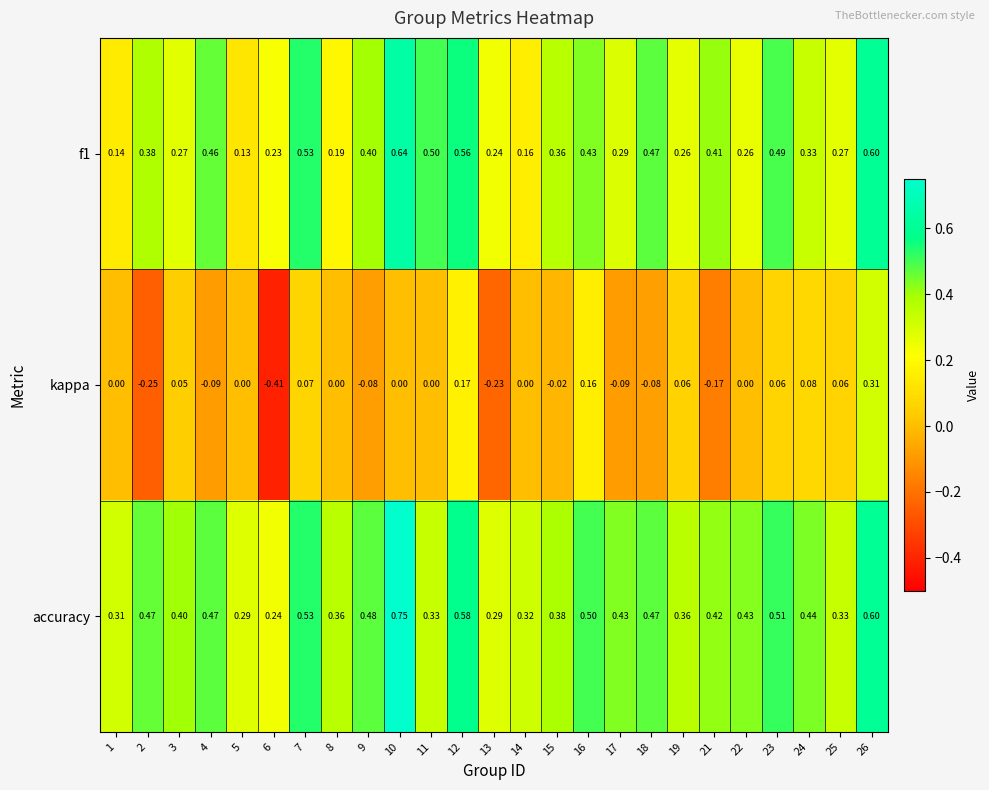

Is the value of accuracy at 21 greater than the value of f1 at 26?

No